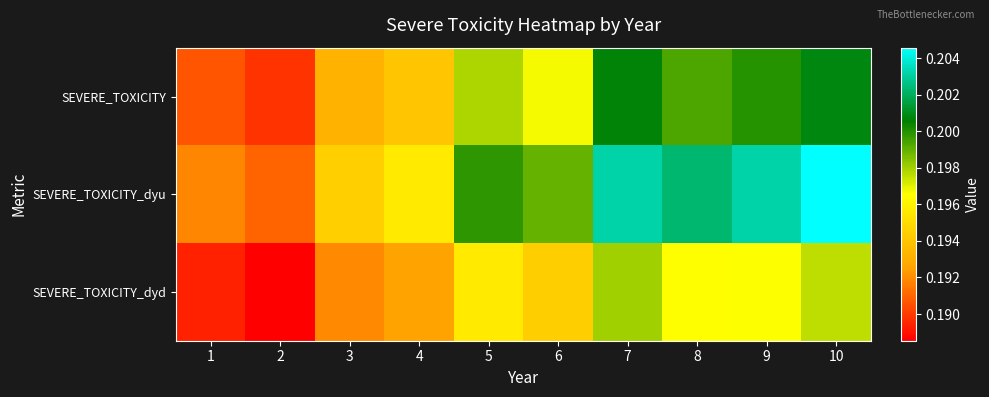

What is the total value across all series at 2?

0.6